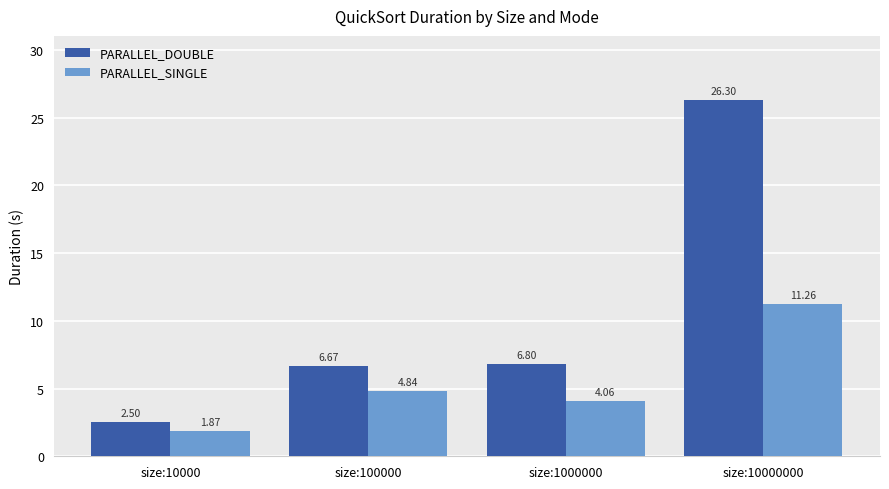

Rank the series by their maximum value, from highest to lowest.

PARALLEL_DOUBLE, PARALLEL_SINGLE